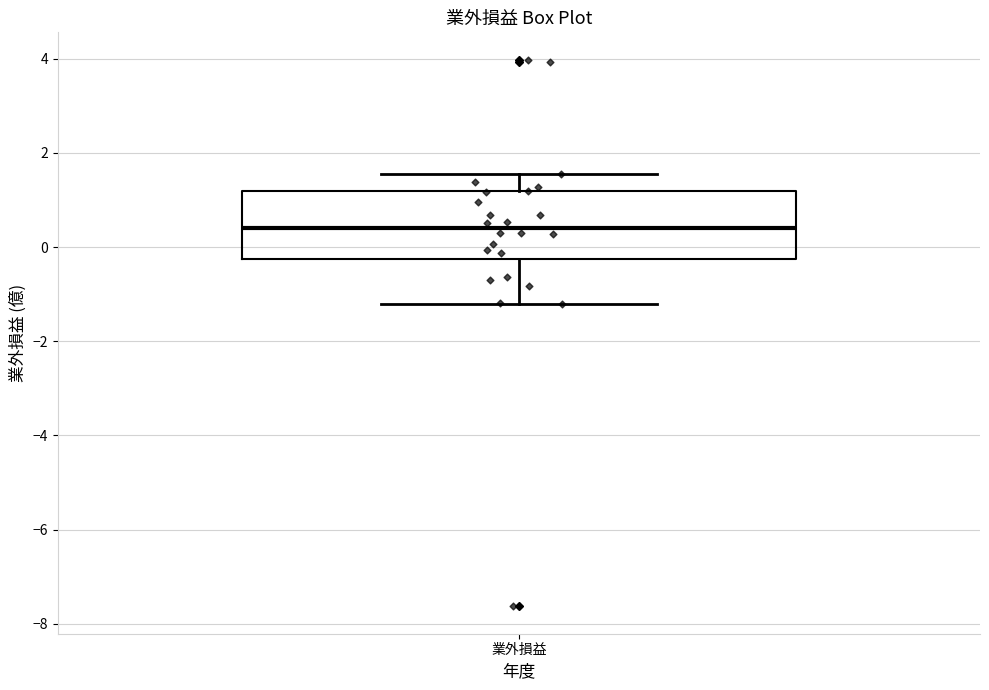

Read this box plot against the y-axis: the position of the median line, the range covered by the box, and the ends of both whiskers. The values are not printed on the chart, so give them approximately, as read against the axis.

median 0.4, box -0.2 to 1.2, whiskers -1.2 to 1.6